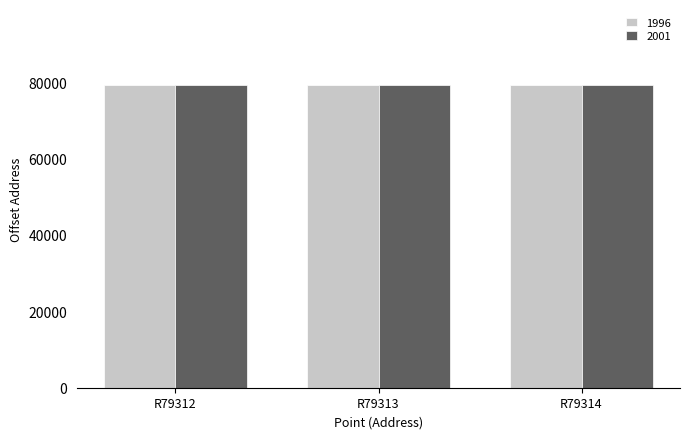

What is the sum of all 1996 values?

237939